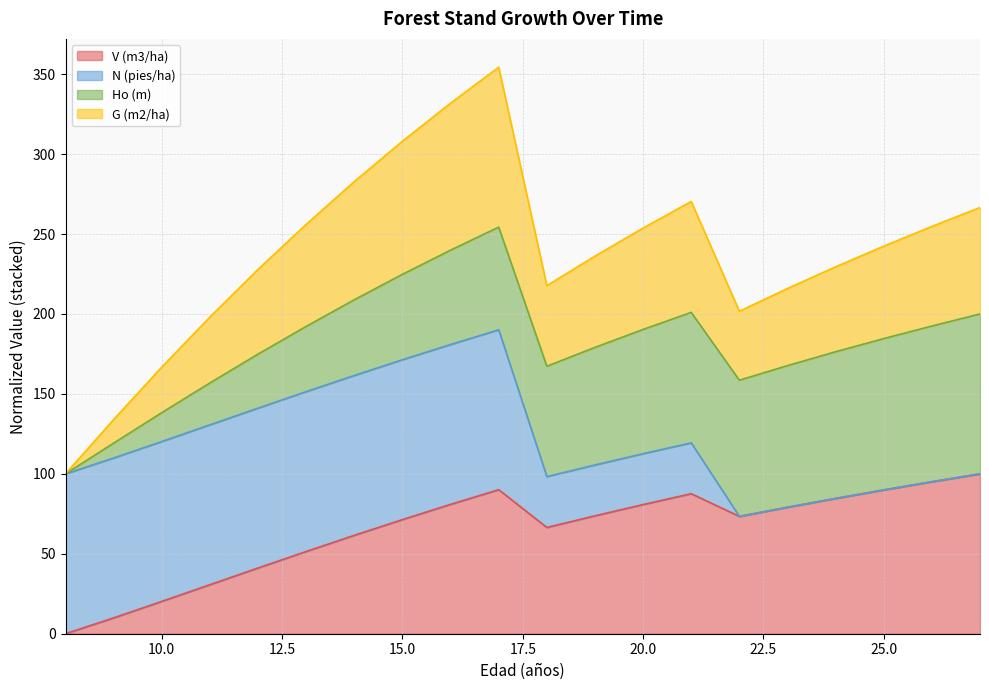

How many values in V (m3/ha) are above zero?

19